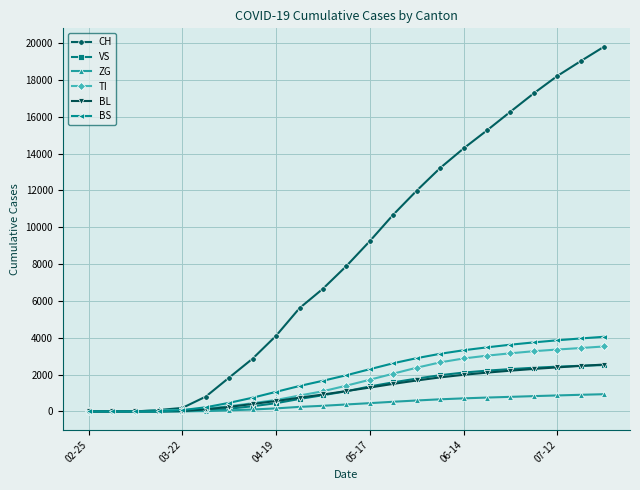

Which series has the largest range (max minus min)?

CH